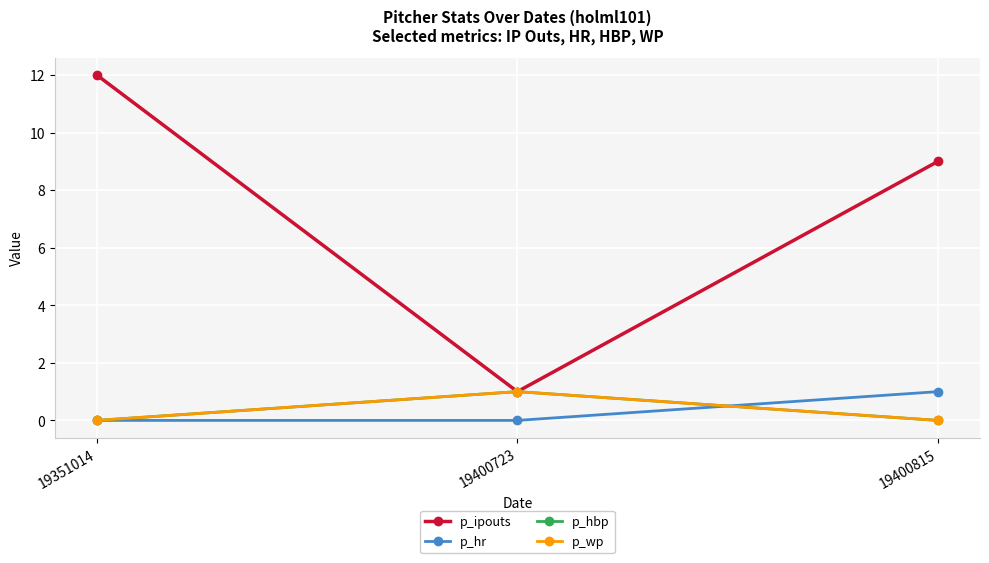

What is the sum of all p_hr values?

1